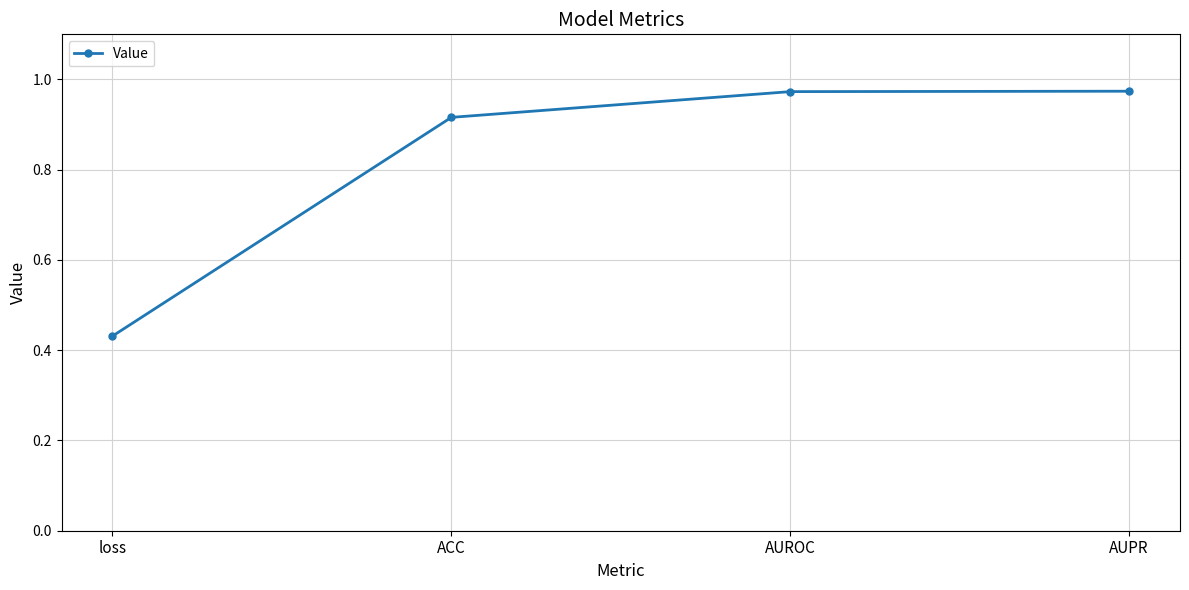

True or false: the data shows 1.4 at ACC.

False